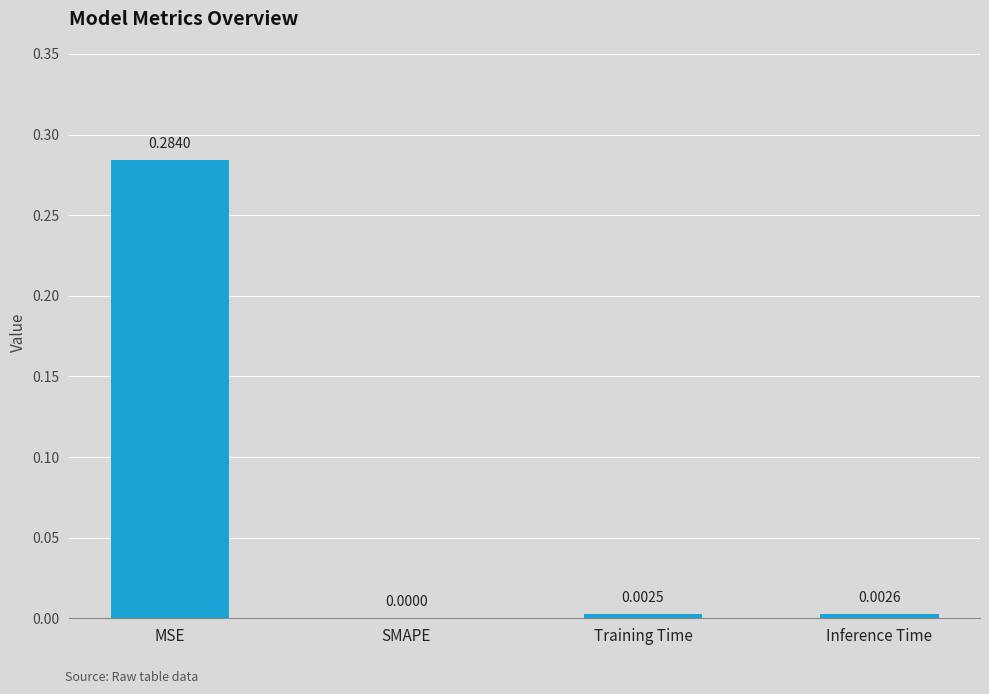

Where is the data nearest to the value 0?

SMAPE